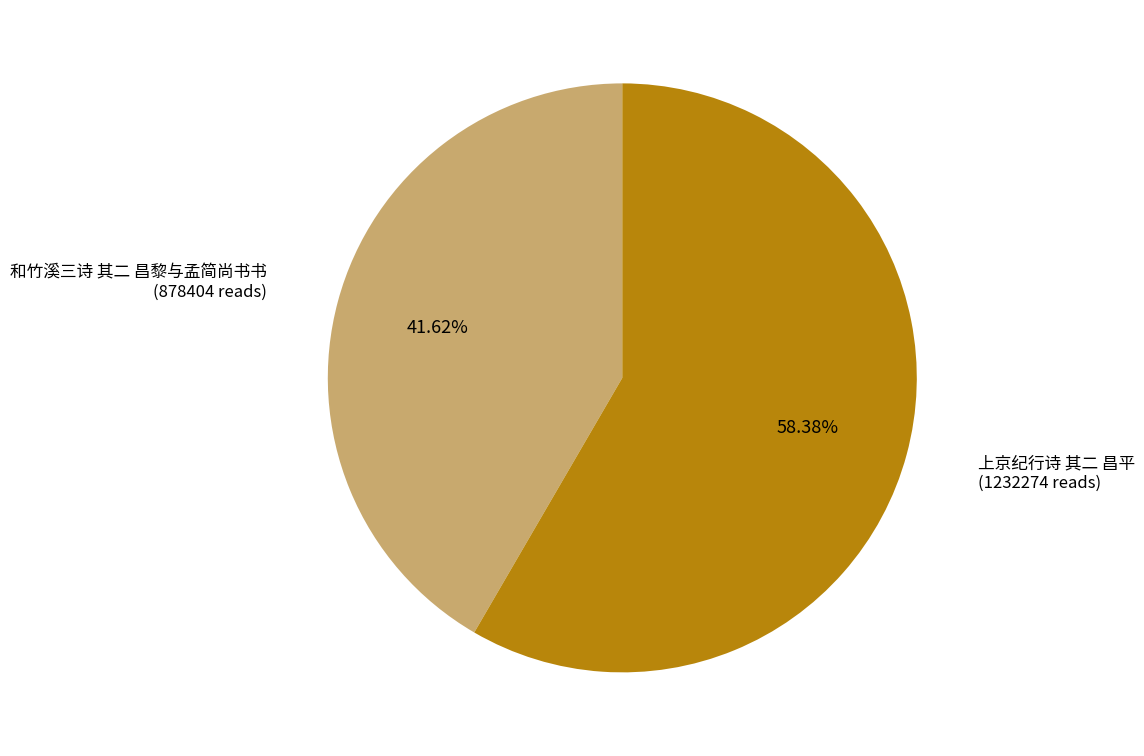

Rank the categories by value from lowest to highest.

和竹溪三诗 其二 昌黎与孟简尚书书, 上京纪行诗 其二 昌平